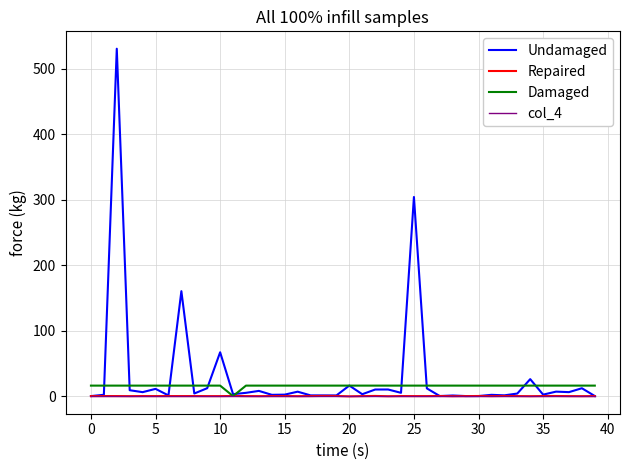

What is the maximum value shown in the chart?

530.7